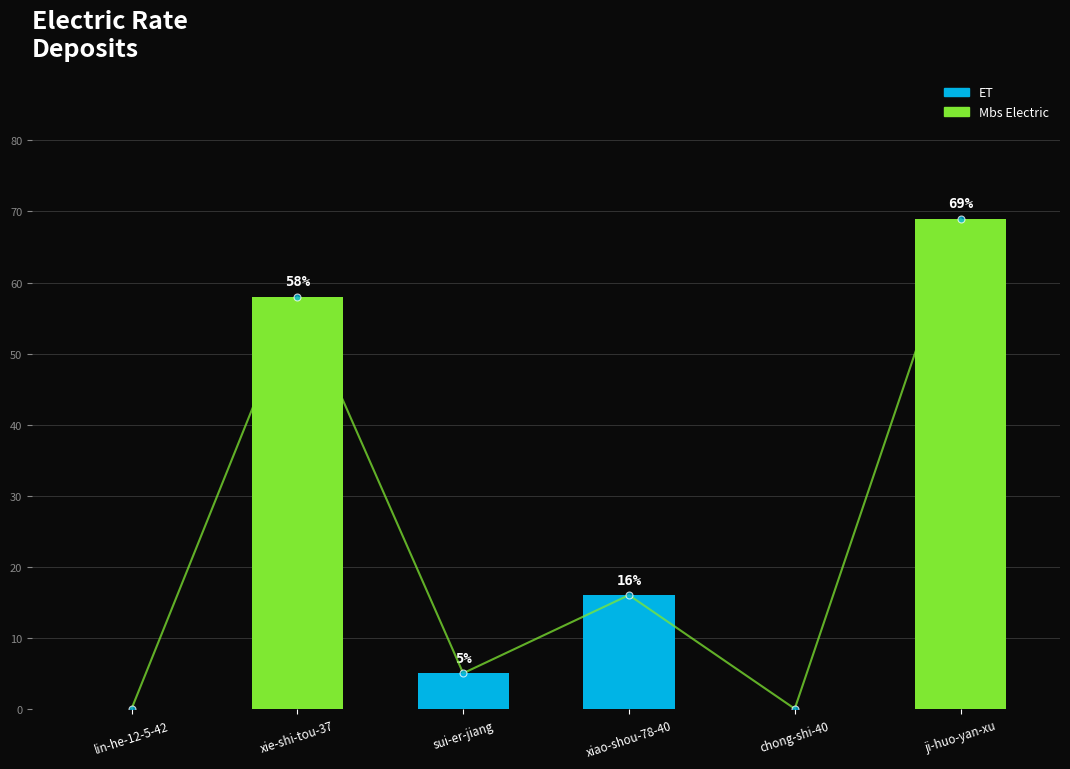

What is the change in value from xie-shi-tou-37 to sui-er-jiang?

-53